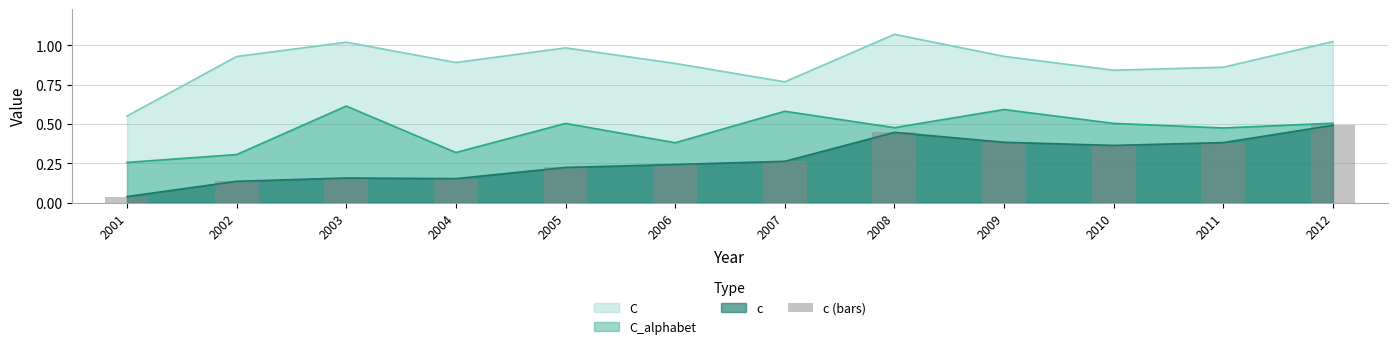

Reading left to right, list all the values displayed in this chart.

0.0	0.1	0.2	0.2	0.2	0.2	0.3	0.4	0.4	0.4	0.4	0.5